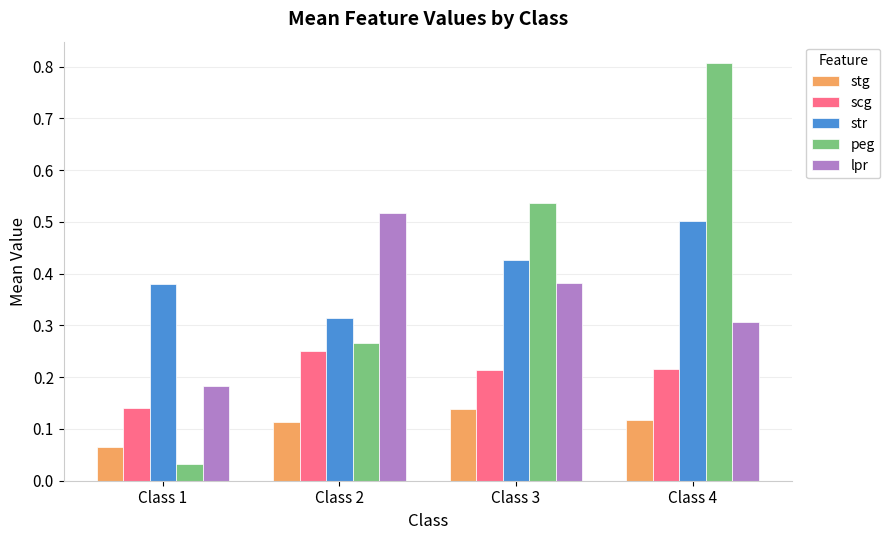

What is the greatest value displayed?

0.8